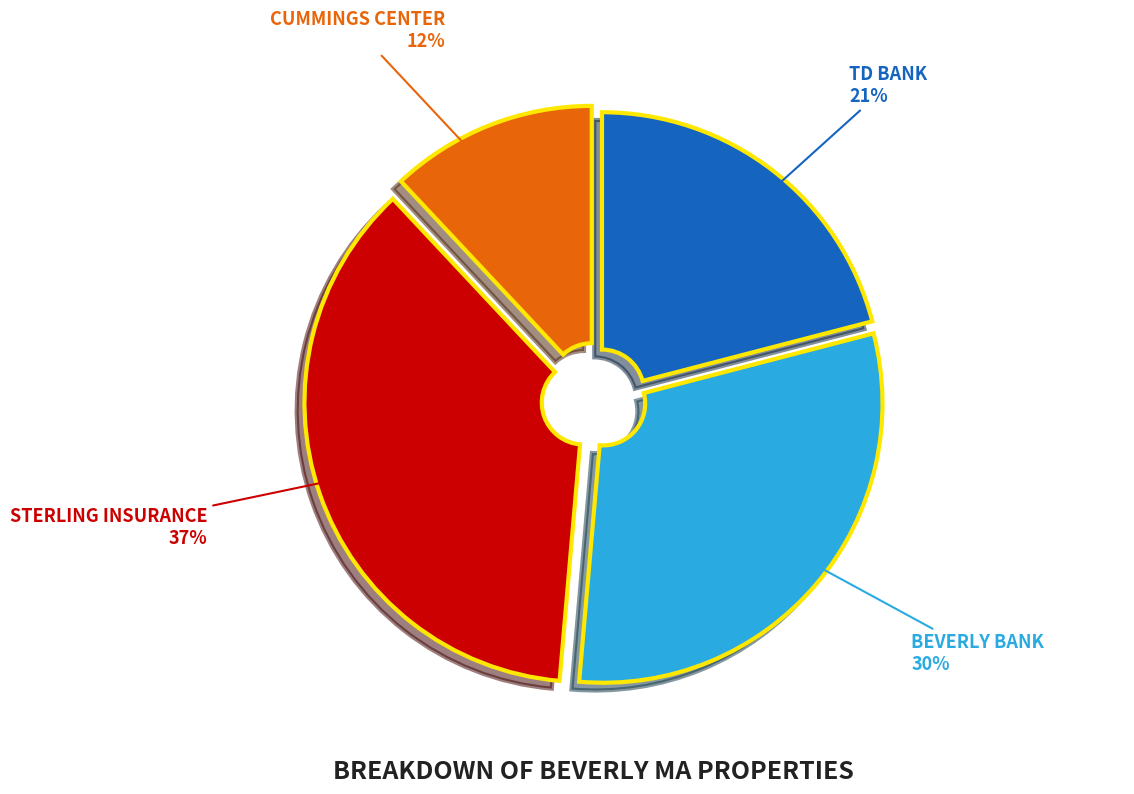

To the nearest percent, what is the difference between the largest and smallest slice percentages?

25%